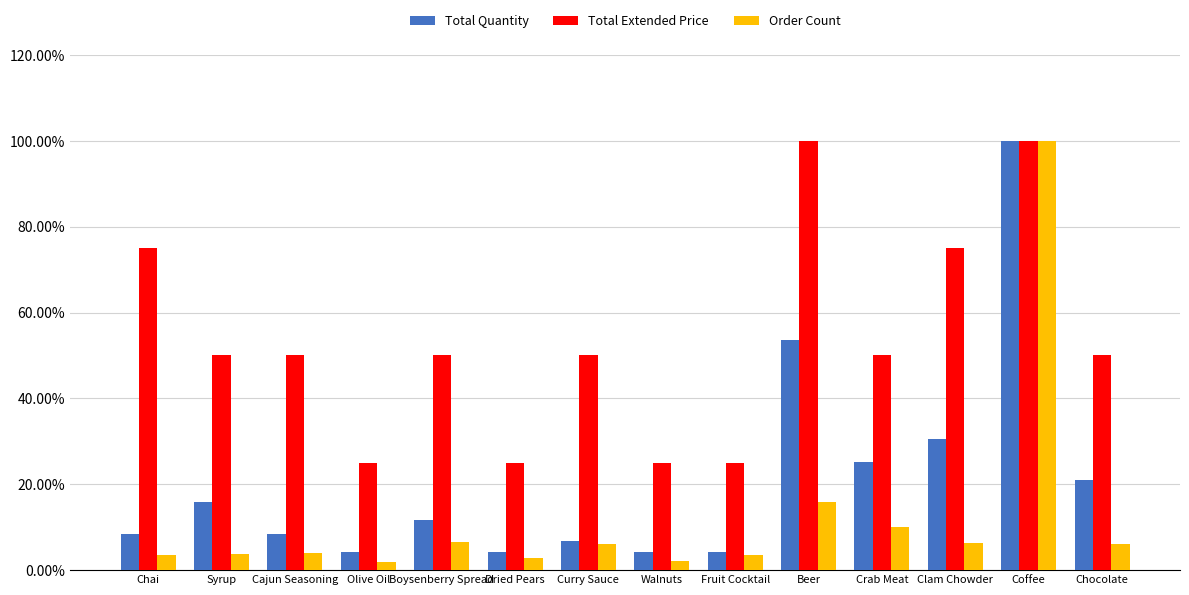

What are all the series names shown in the legend?

Total Quantity, Total Extended Price, Order Count